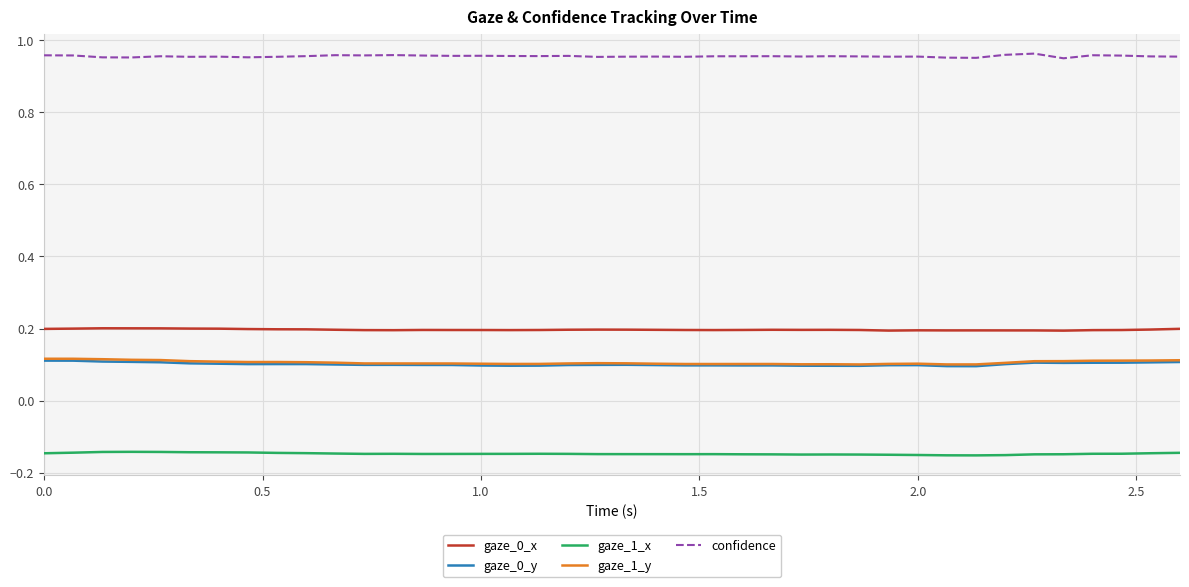

Which series has the largest total across all categories?

confidence